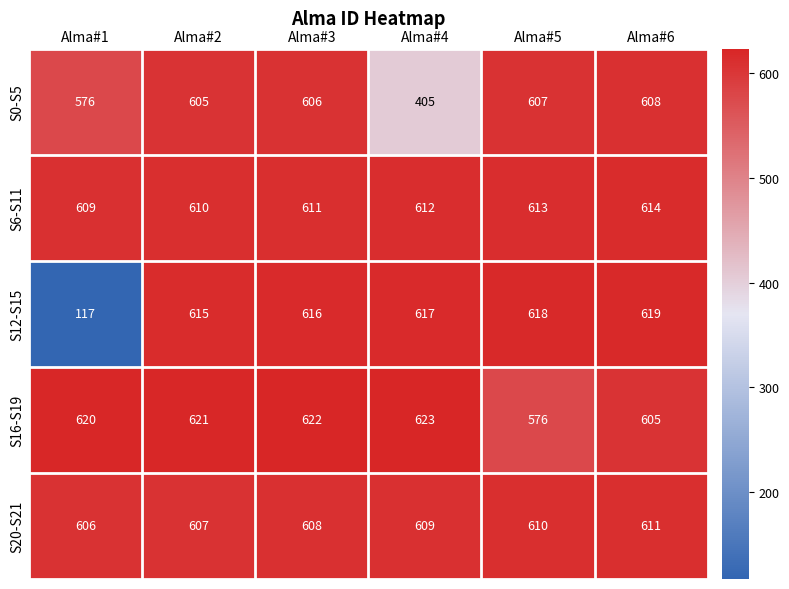

At Alma#6, list the series in order from largest to smallest.

S12-S15, S6-S11, S20-S21, S0-S5, S16-S19